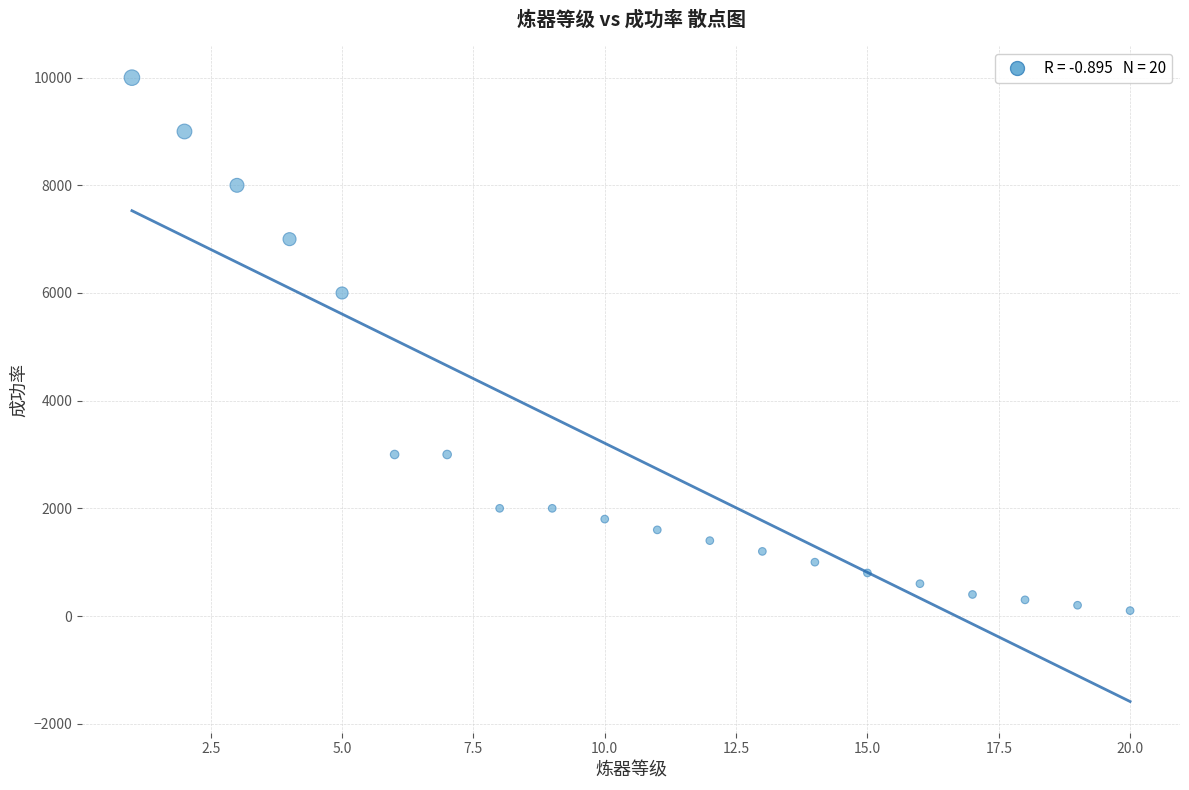

What is the range of X values (max minus min)?

19